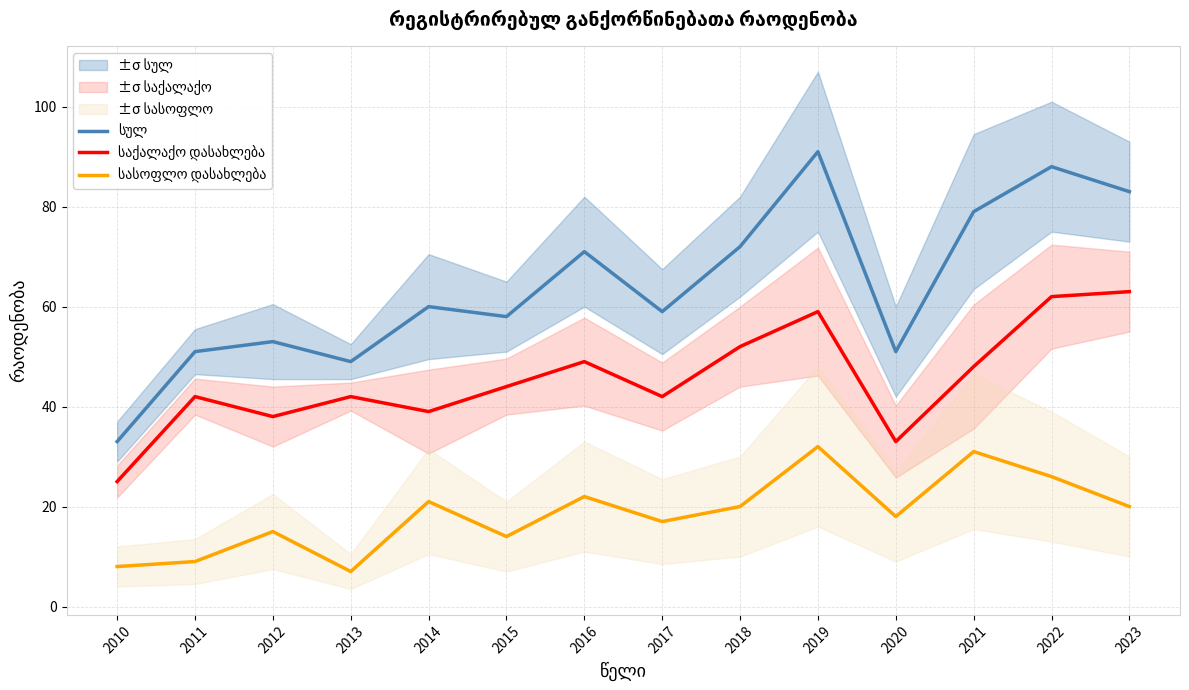

At how many categories does at least one series exceed 63?

6